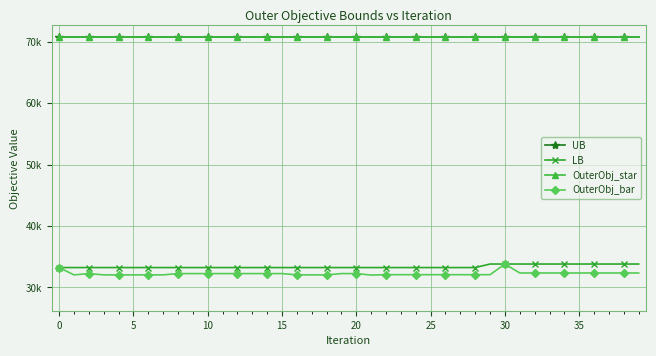

Which label corresponds to the smallest value in the chart?

21